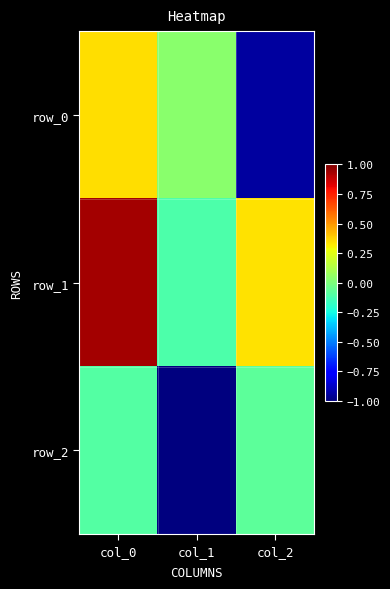

List the series in order of their peak value, lowest first.

row_2, row_0, row_1